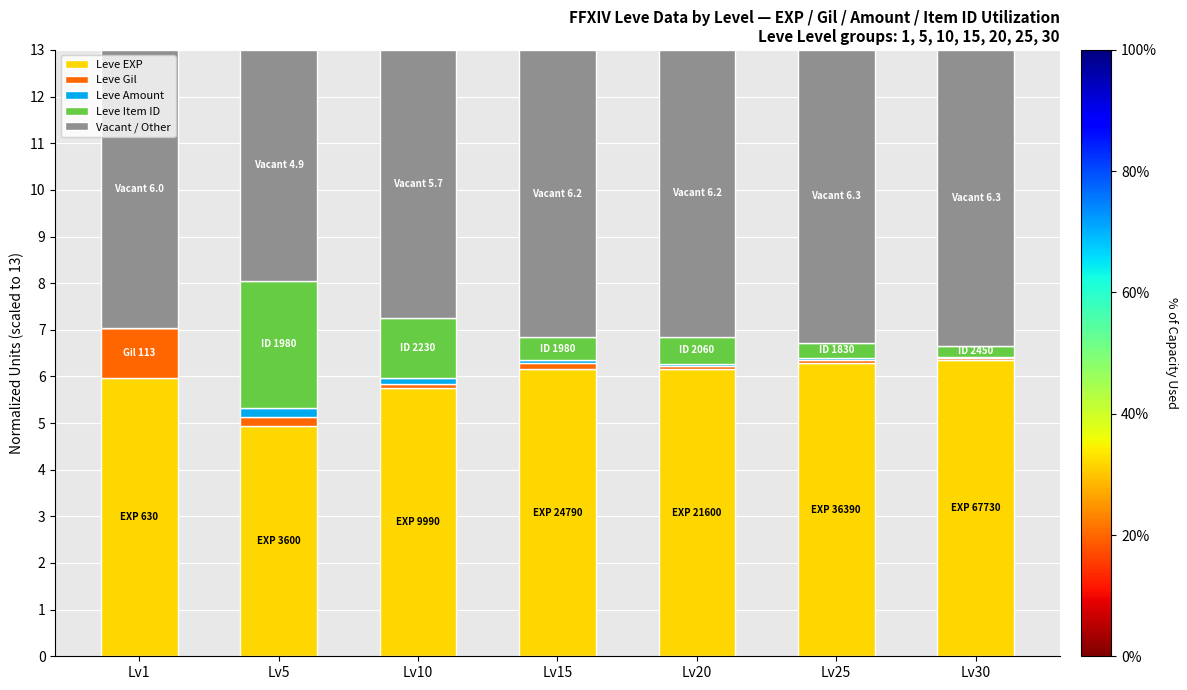

Is it true that Leve EXP equals 5.7 at Lv10?

True